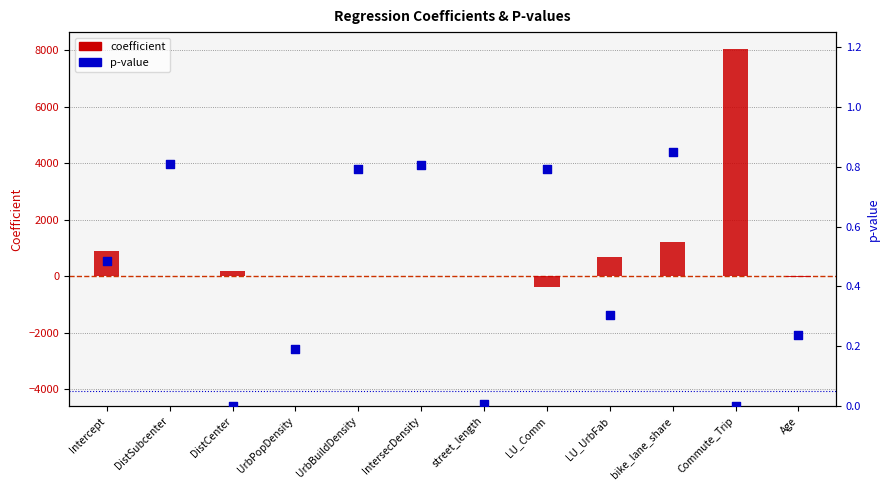

Which series reaches the maximum Y coordinate?

coefficient